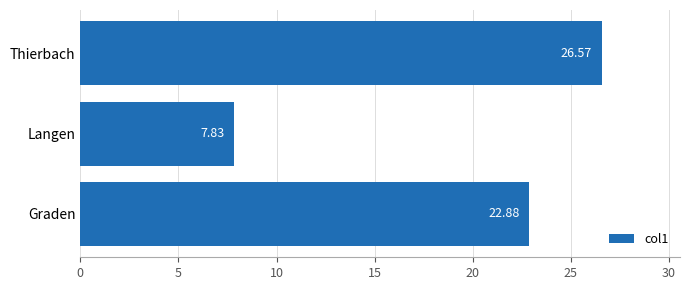

List the labels in order of value, smallest first.

Langen, Graden, Thierbach